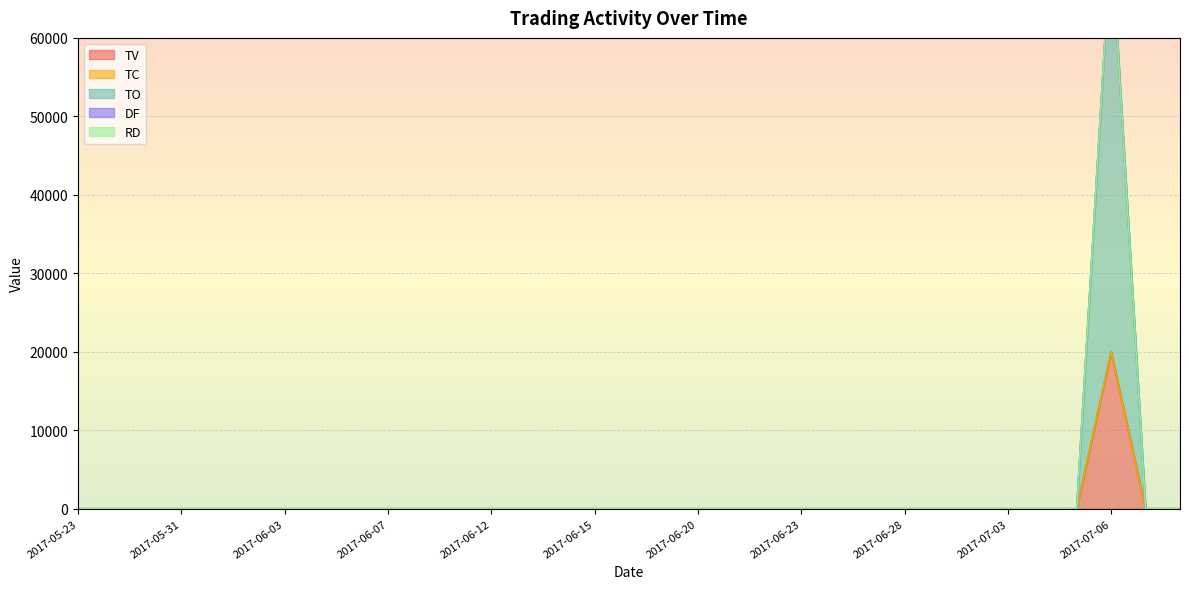

Which category has the lowest value across all series?

2017-05-23